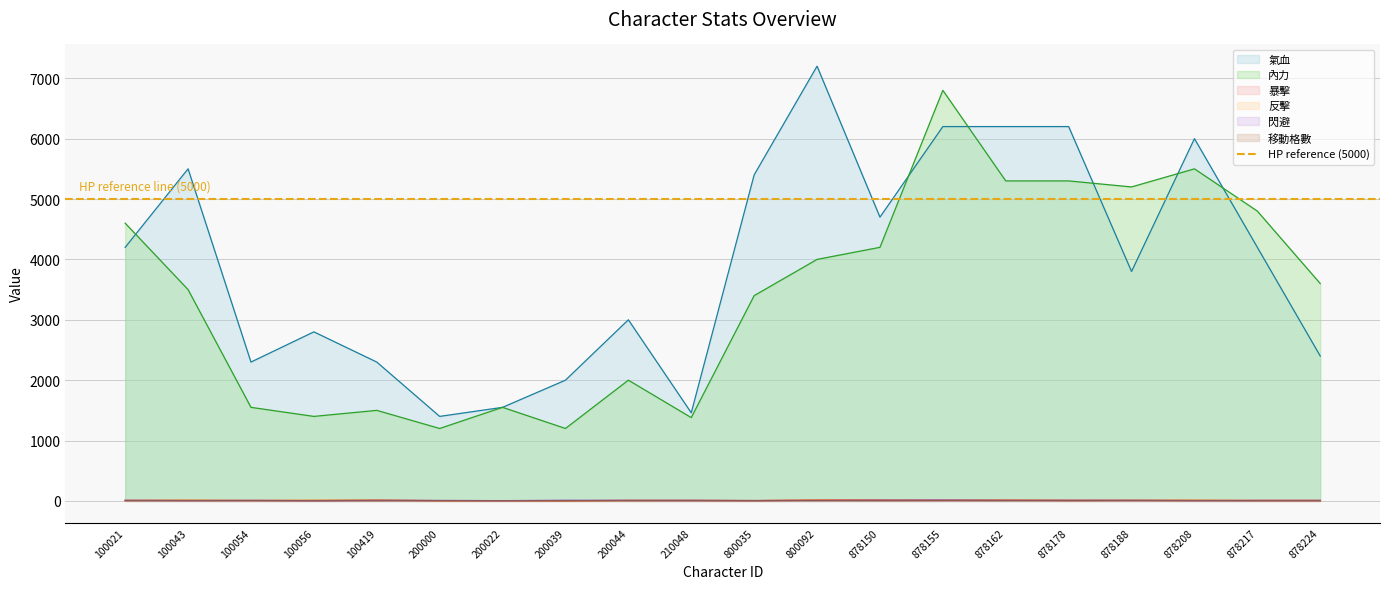

What is the average value of the 氣血 series?

3940